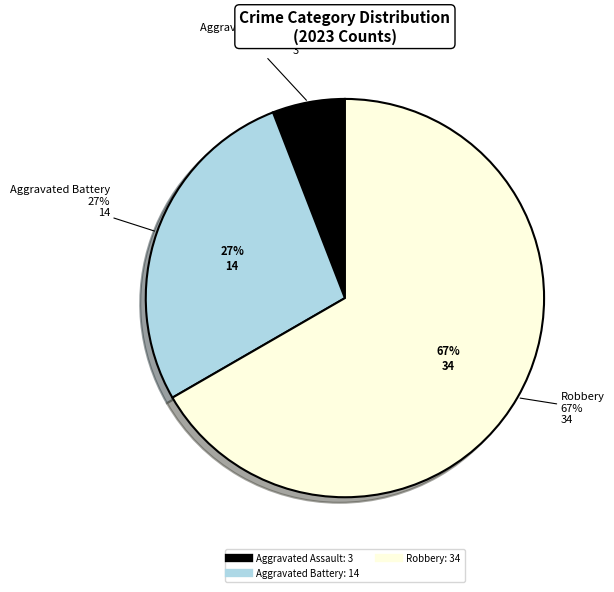

Is there a majority slice in this chart?

Yes